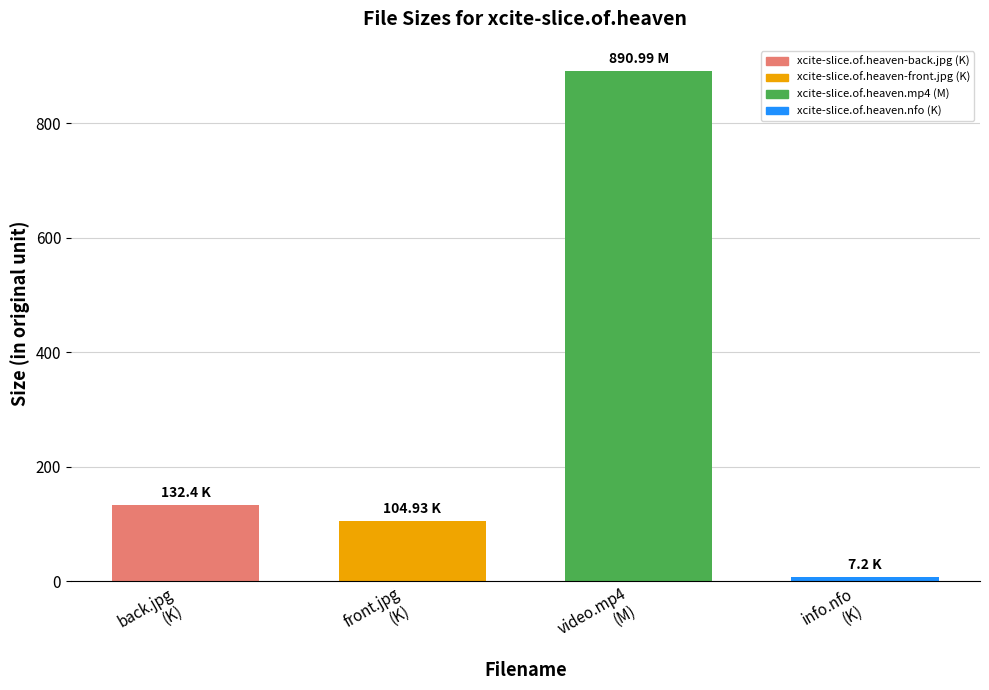

Which category has the lowest value across all series?

info.nfo
(K)